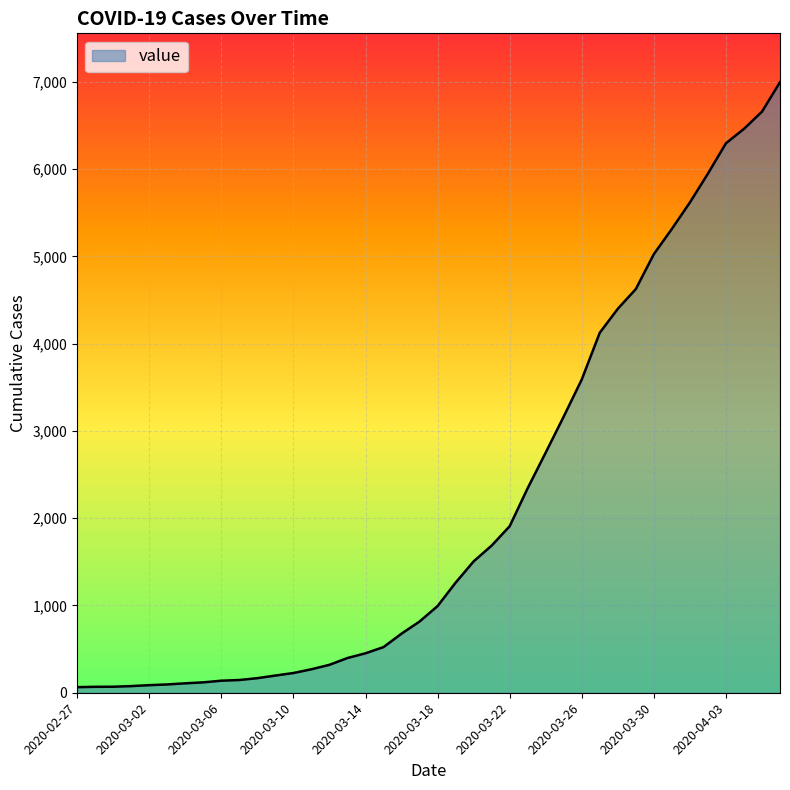

What is the difference between the maximum and minimum values?

6931